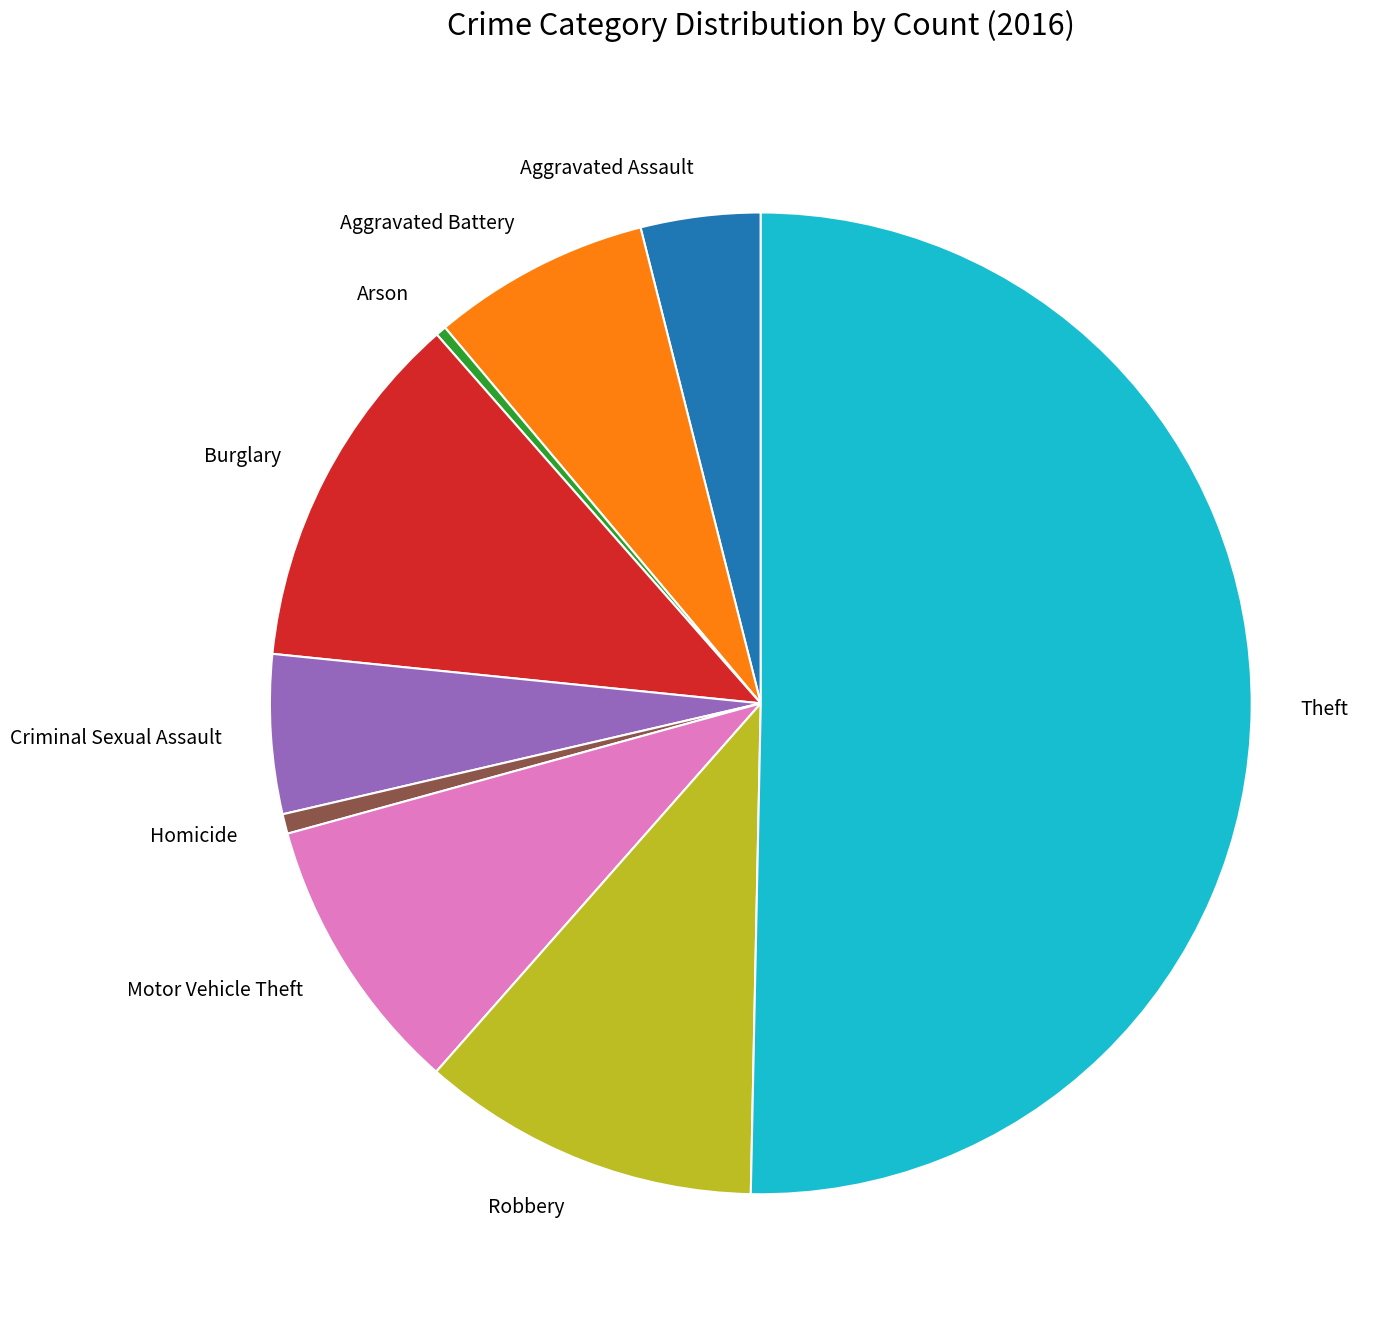

True or false: Aggravated Assault accounts for 10% of the total.

False